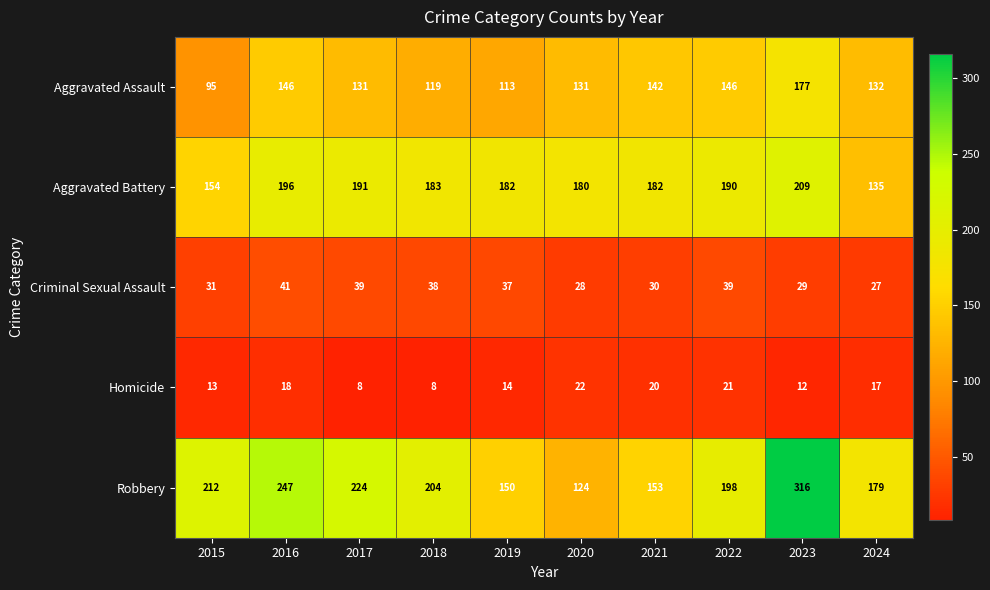

Which series has the widest spread of values?

Robbery